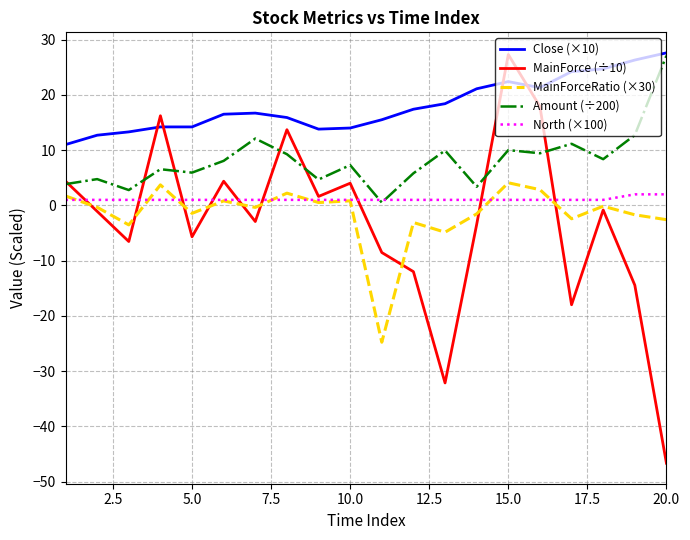

True or false: Close (×10) and MainForce (÷10) intersect in this chart.

True